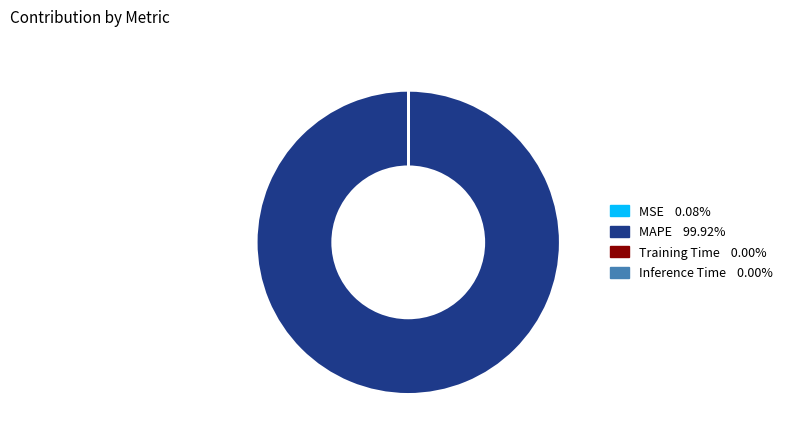

Which category has the biggest portion of the pie?

MAPE